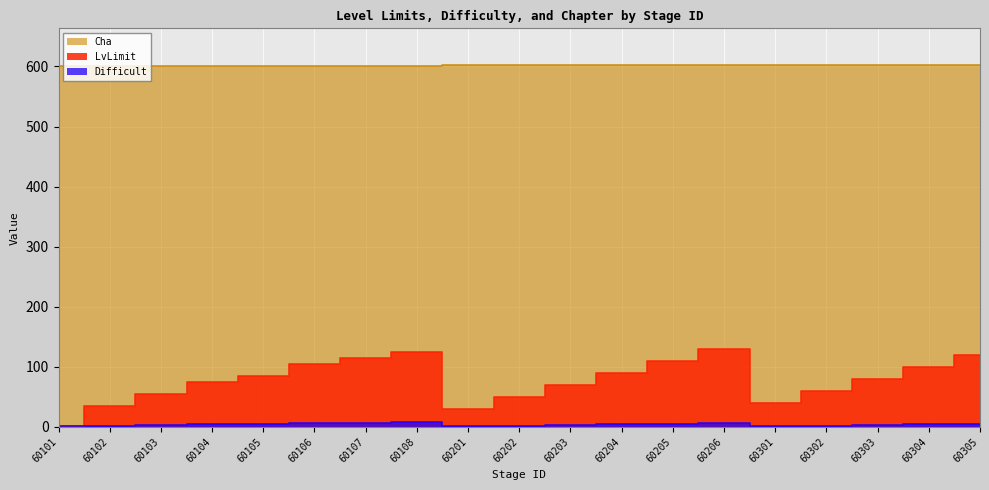

Which series has the largest range (max minus min)?

LvLimit